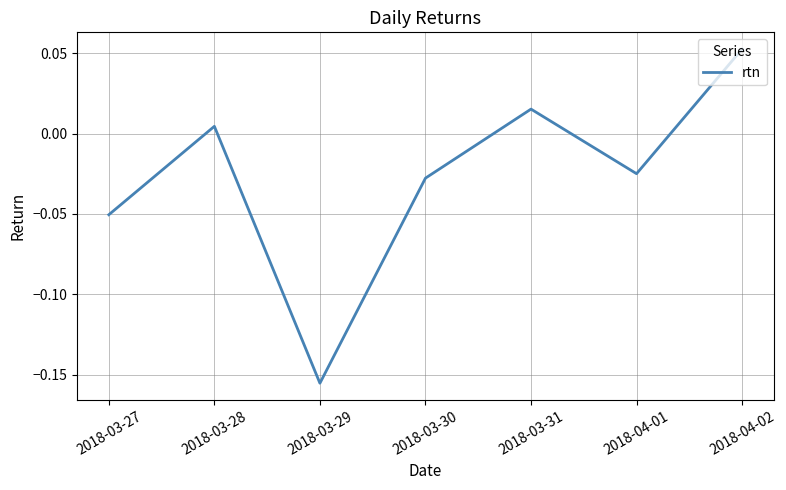

Rank the categories by value from lowest to highest.

2018-03-29, 2018-03-27, 2018-03-30, 2018-04-01, 2018-03-28, 2018-03-31, 2018-04-02